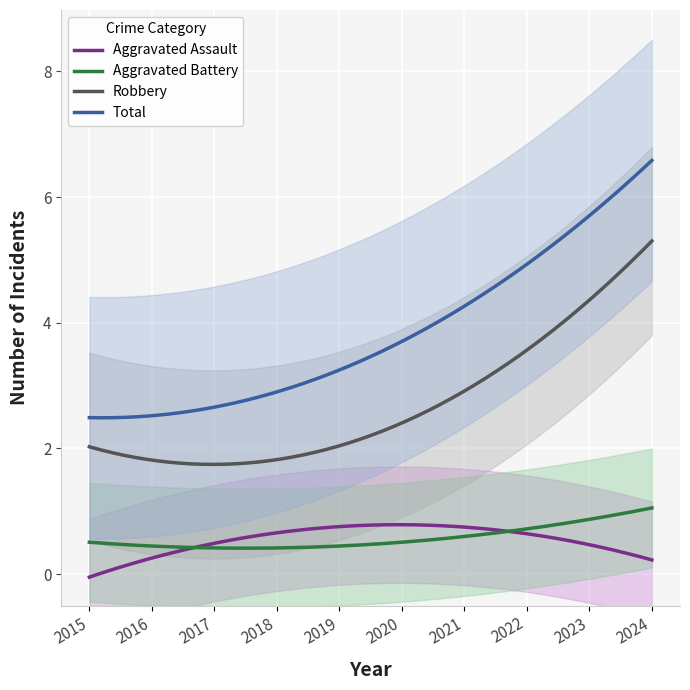

What is the highest value of the Aggravated Battery series?

1.1